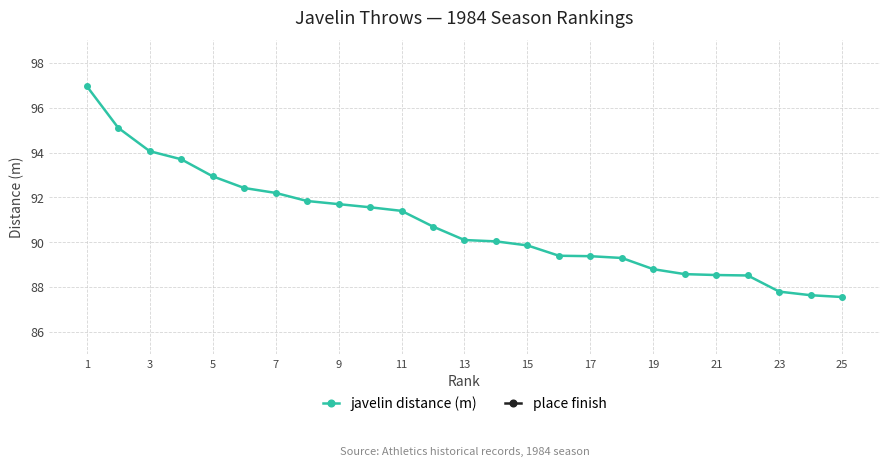

What are all the series names shown in the legend?

javelin distance (m), place finish